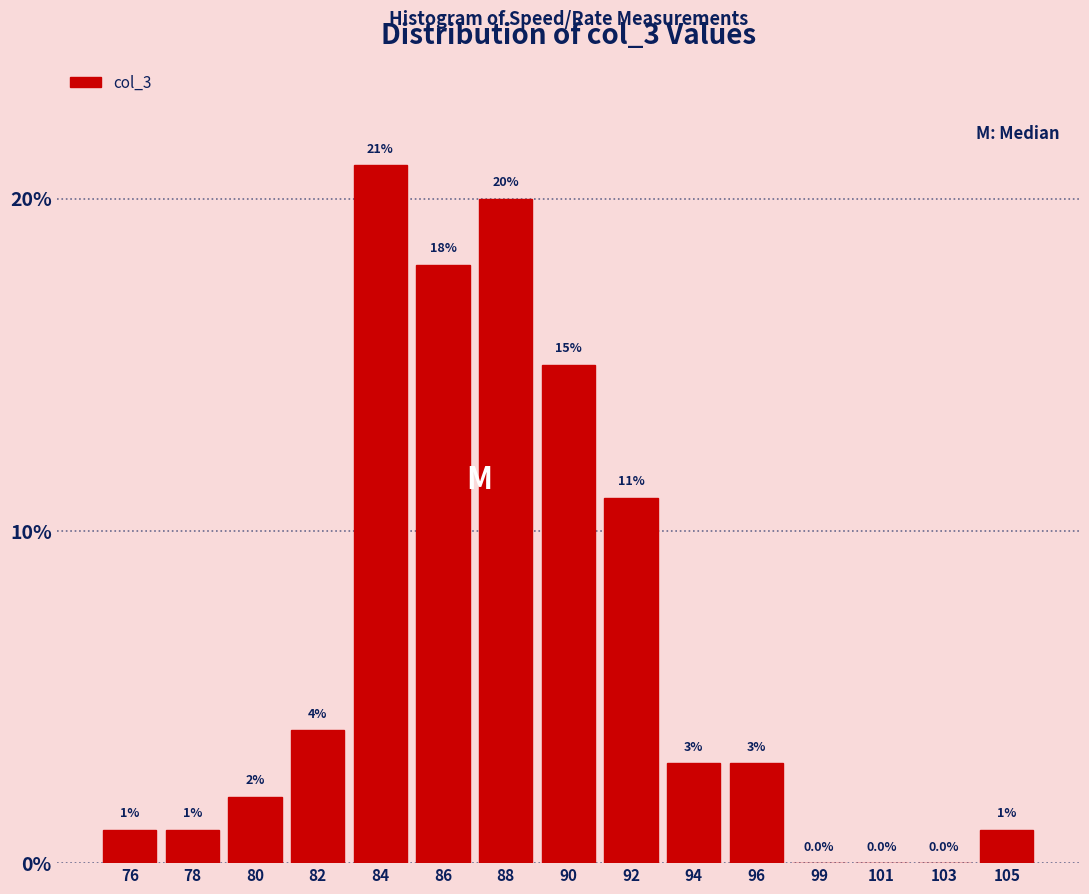

Reading left to right, list all the values displayed in this chart.

76=1	78=1	80=2	82=4	84=21	86=18	88=20	90=15	92=11	94=3	96=3	99=0	101=0	103=0	105=1